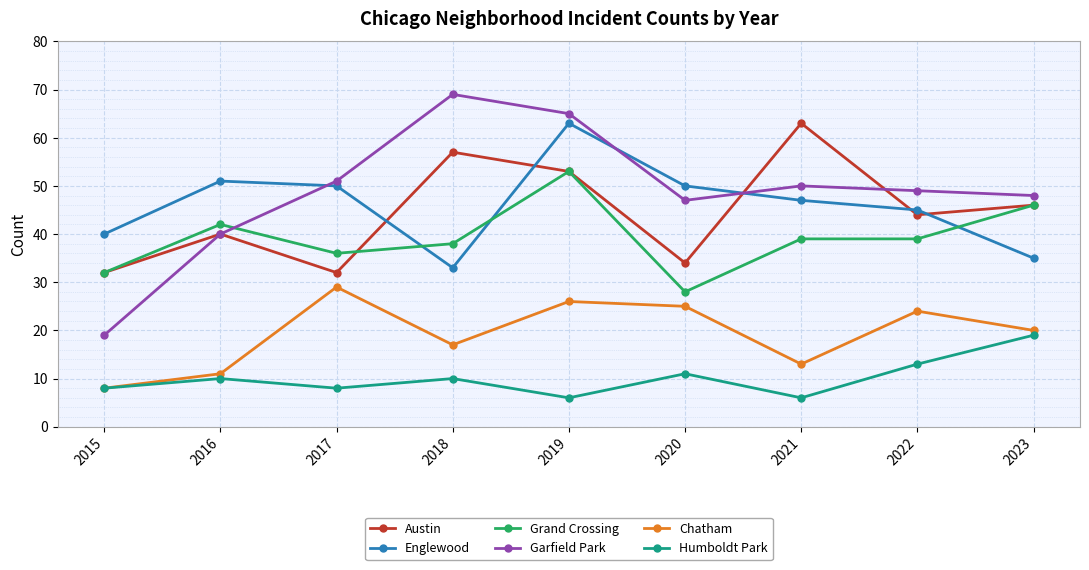

What is the difference between the maximum and minimum values in the Austin series?

31